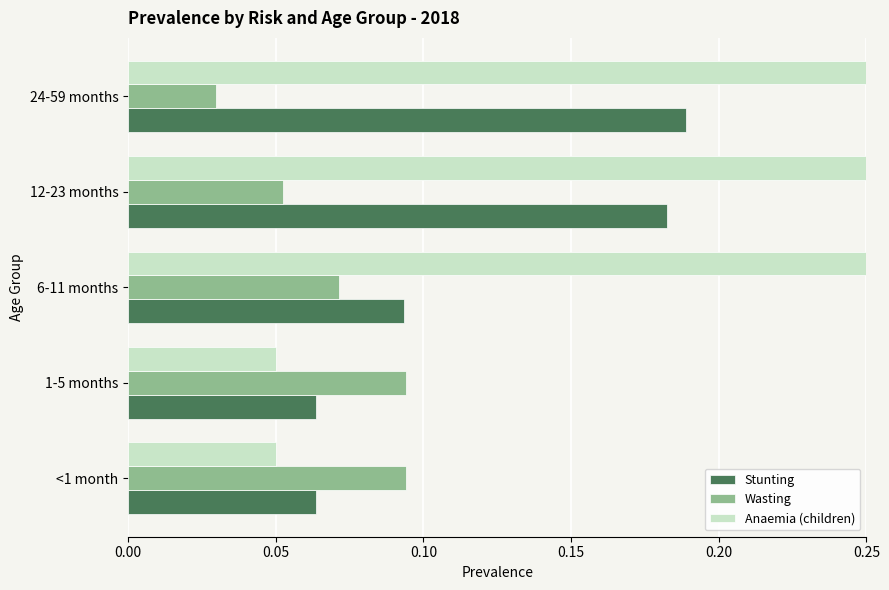

Rank the series by their average value, from highest to lowest.

Anaemia (children), Stunting, Wasting